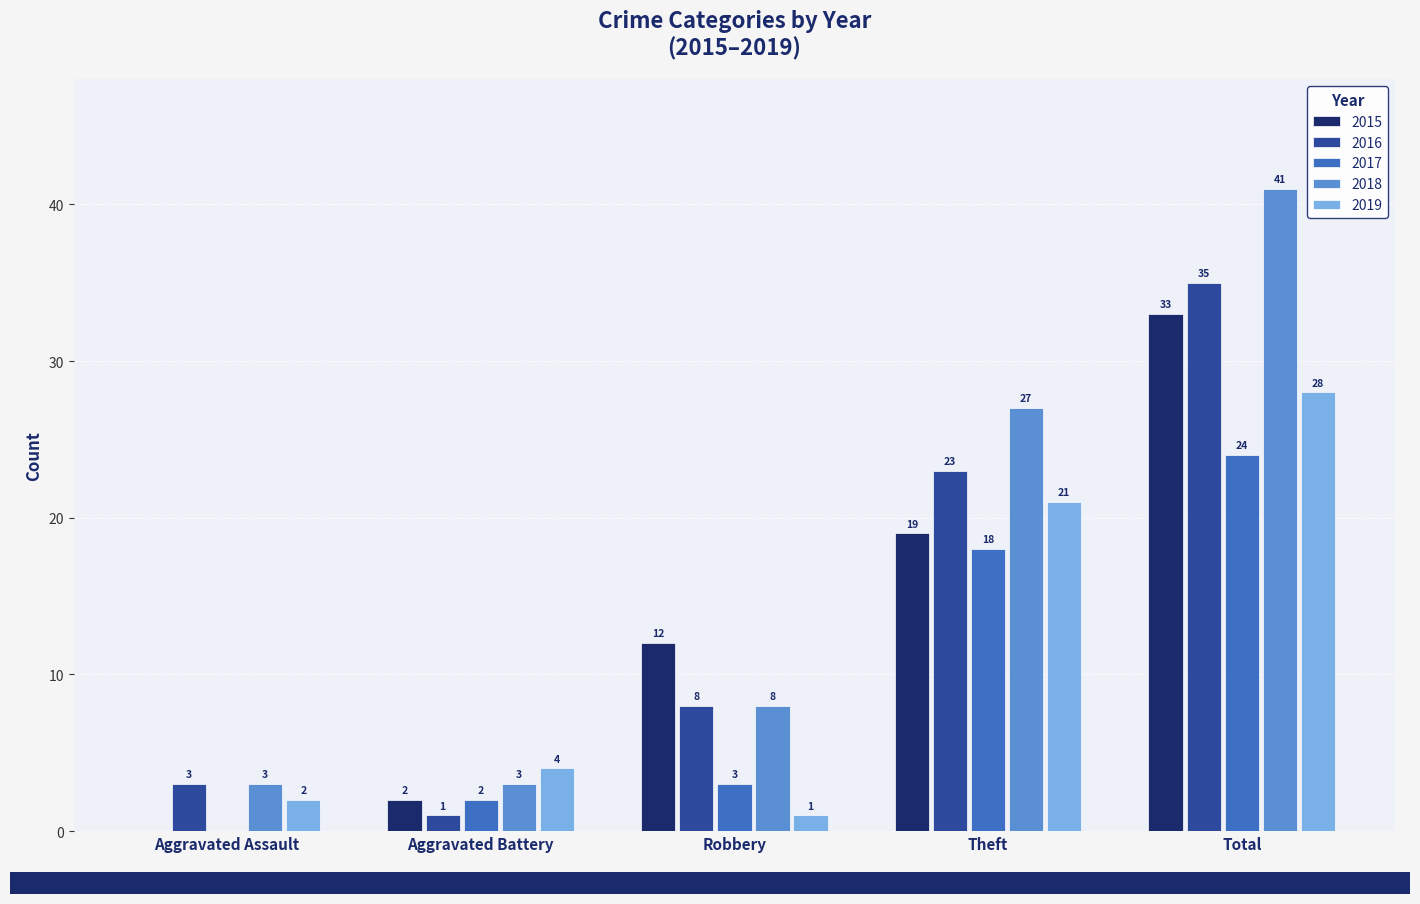

What is the greatest value displayed?

41